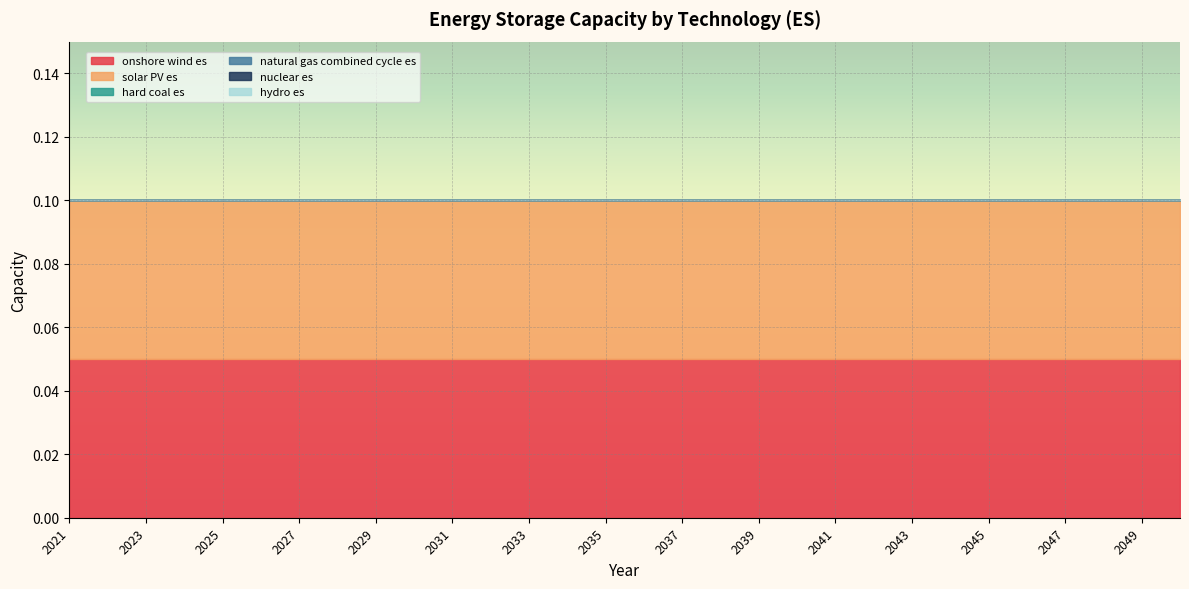

Rank the categories by hydro es value from lowest to highest.

2021, 2022, 2023, 2024, 2025, 2026, 2027, 2028, 2029, 2030, 2031, 2032, 2033, 2034, 2035, 2036, 2037, 2038, 2039, 2040, 2041, 2042, 2043, 2044, 2045, 2046, 2047, 2048, 2049, 2050